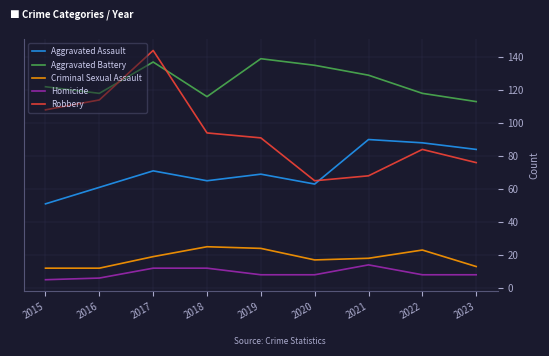

What is the smallest value displayed?

5